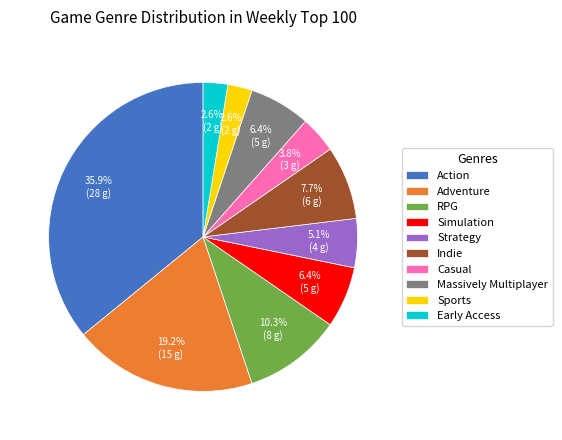

To the nearest percent, what is the difference between the largest and smallest slice percentages?

33%